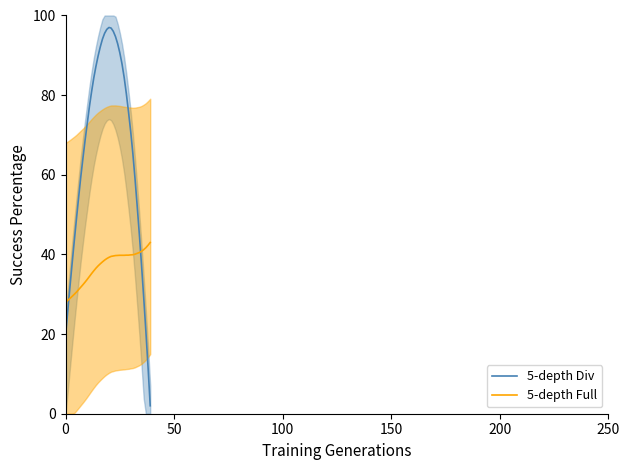

Which series ends up on top after the final intersection of 5-depth Full and 5-depth Div?

5-depth Full